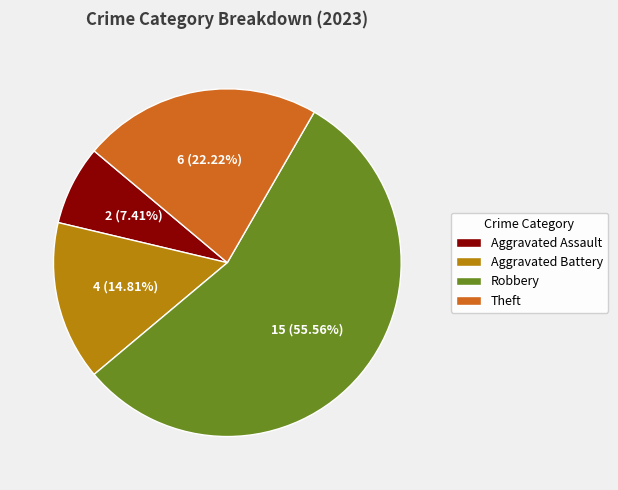

To the nearest percent, what is the difference between the largest and smallest slice percentages?

48%